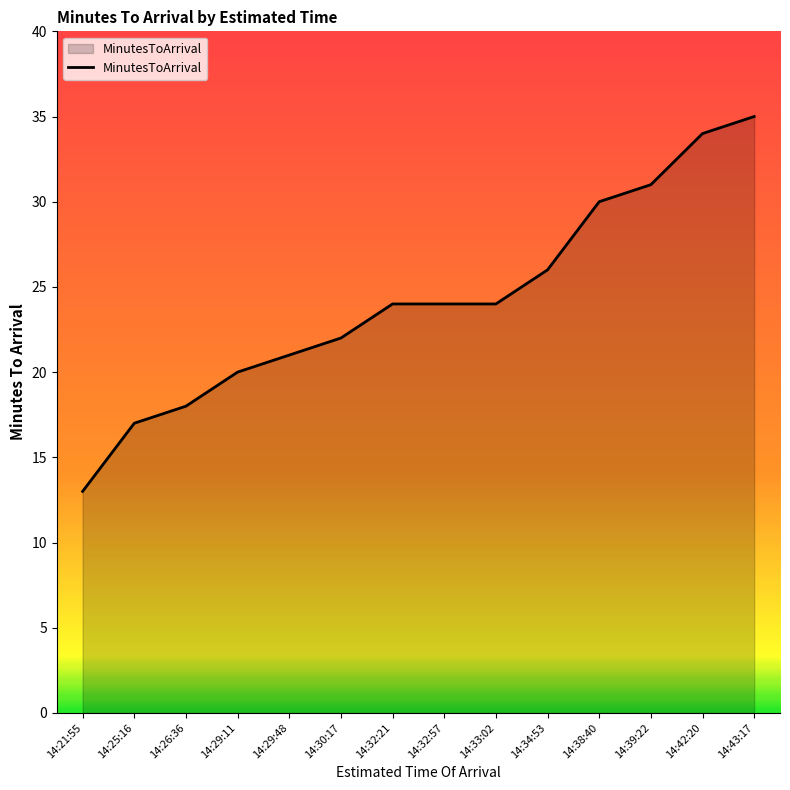

What is the ratio of the value at 14:32:21 to the value at 14:39:22?

0.8